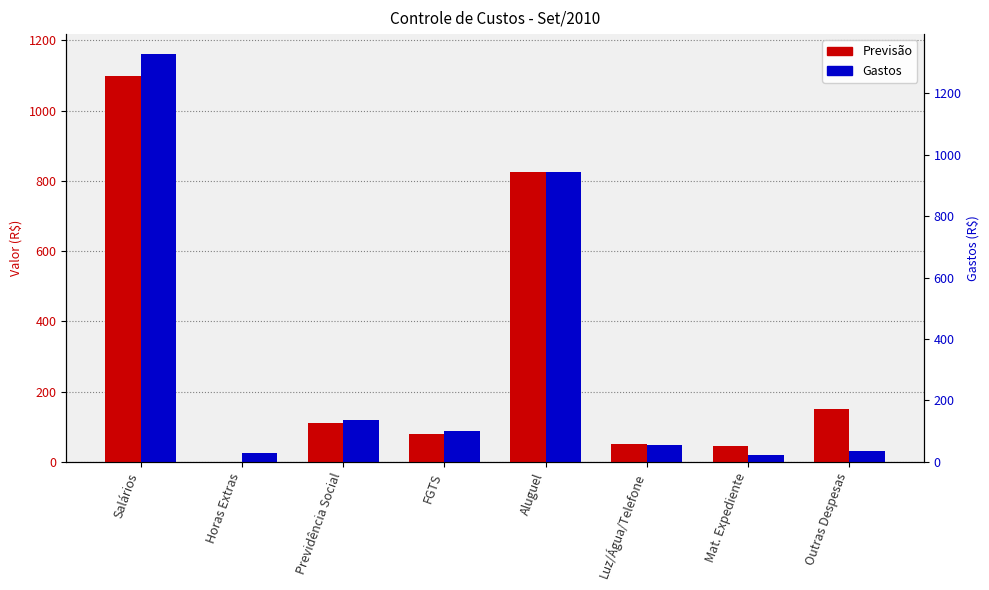

Is the value of Gastos at Horas Extras greater than the value of Previsão at Previdência Social?

No